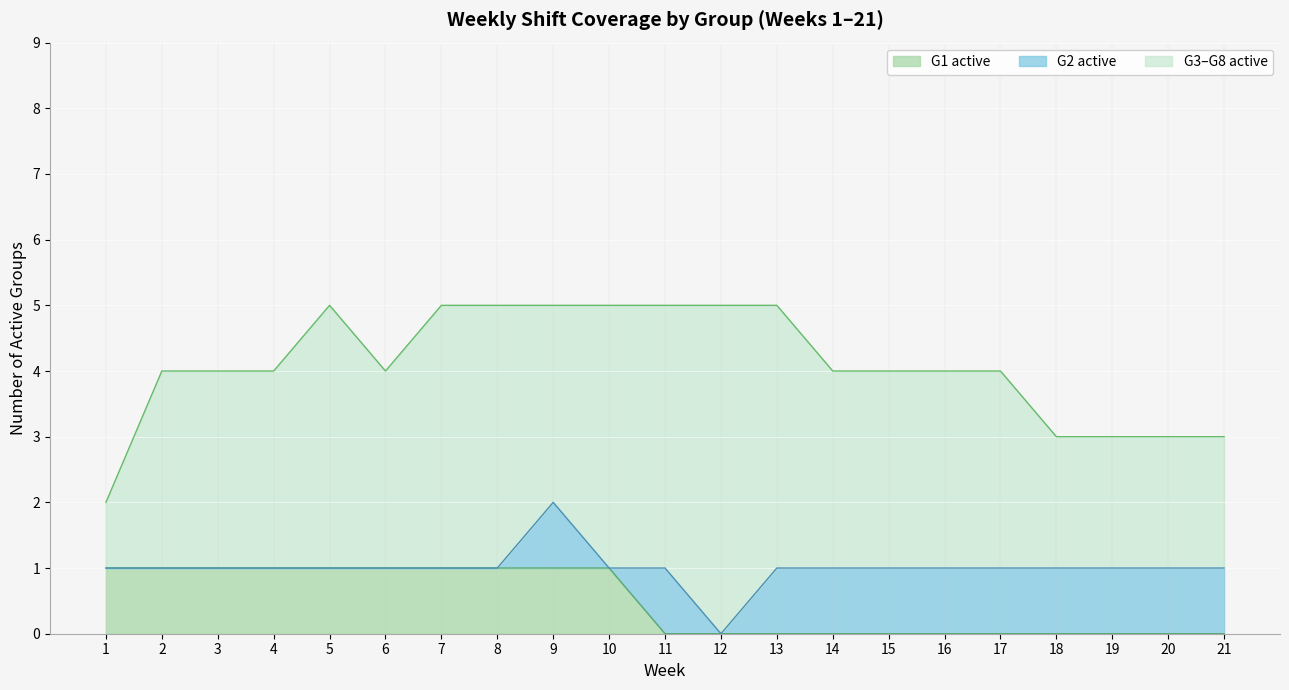

What is the difference between the highest and lowest values at 1?

2